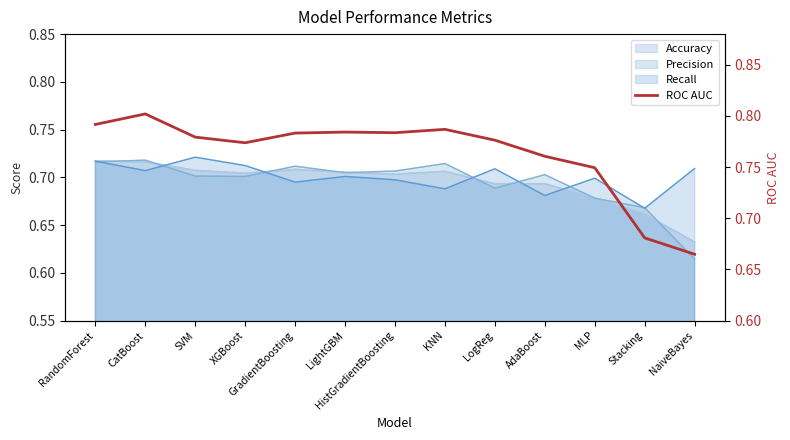

Which category has the highest value across all series?

CatBoost